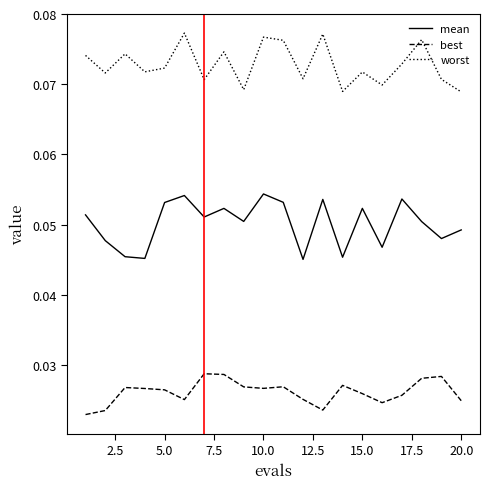

True or false: best and worst intersect in this chart.

False